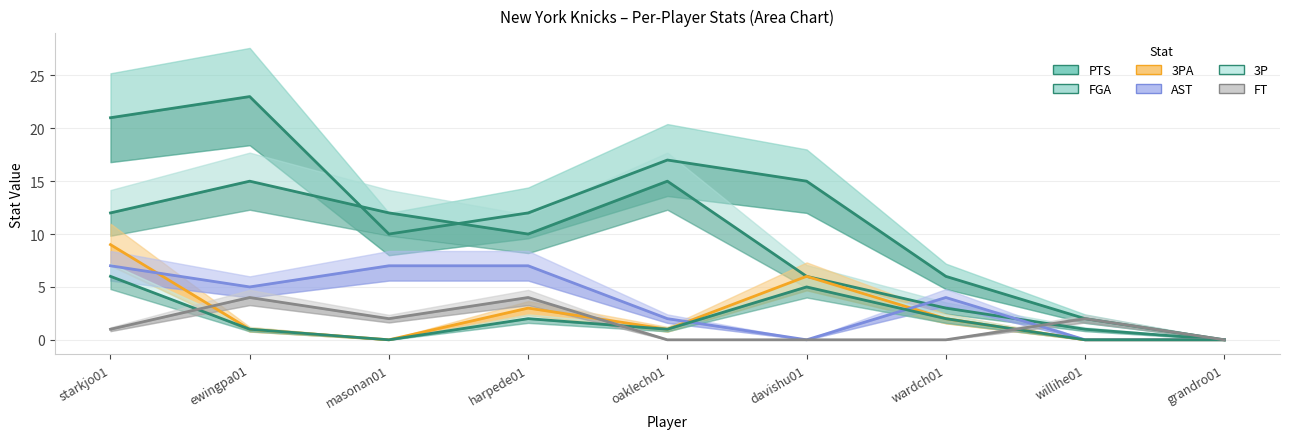

What position from the right is masonan01?

7